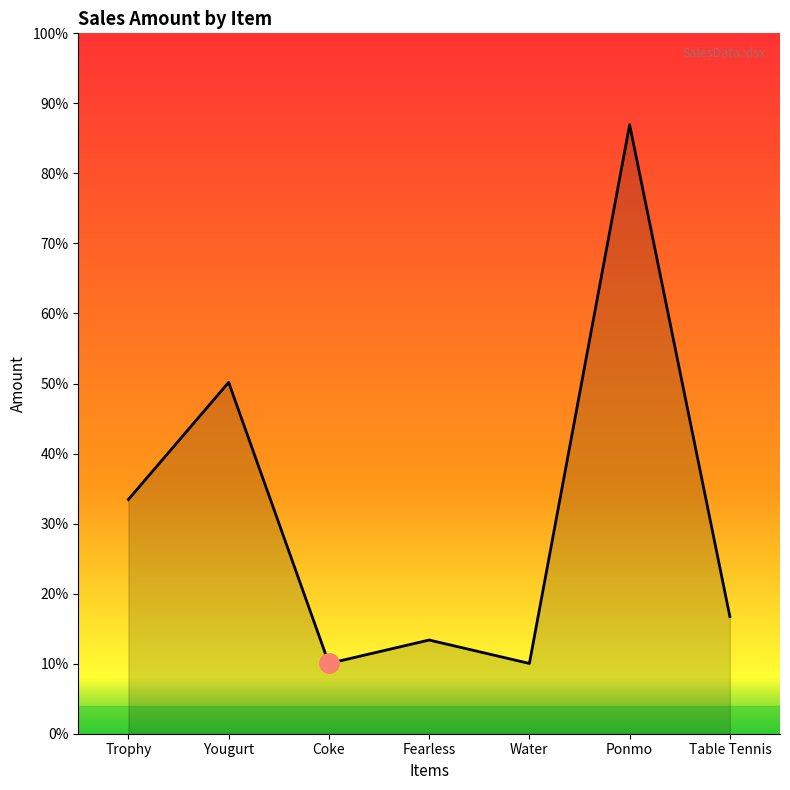

What is the label of the 3rd point from the left?

Coke